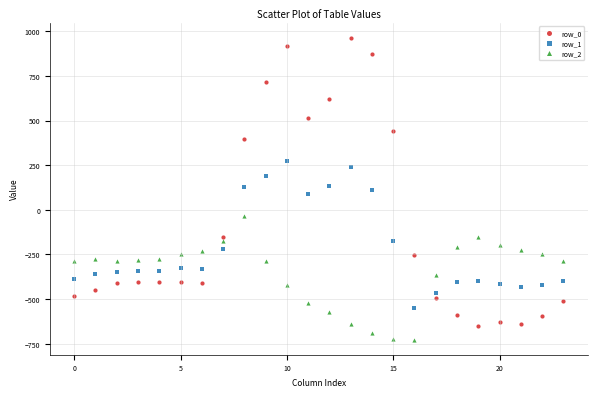

Which series contains the highest Y value?

row_0